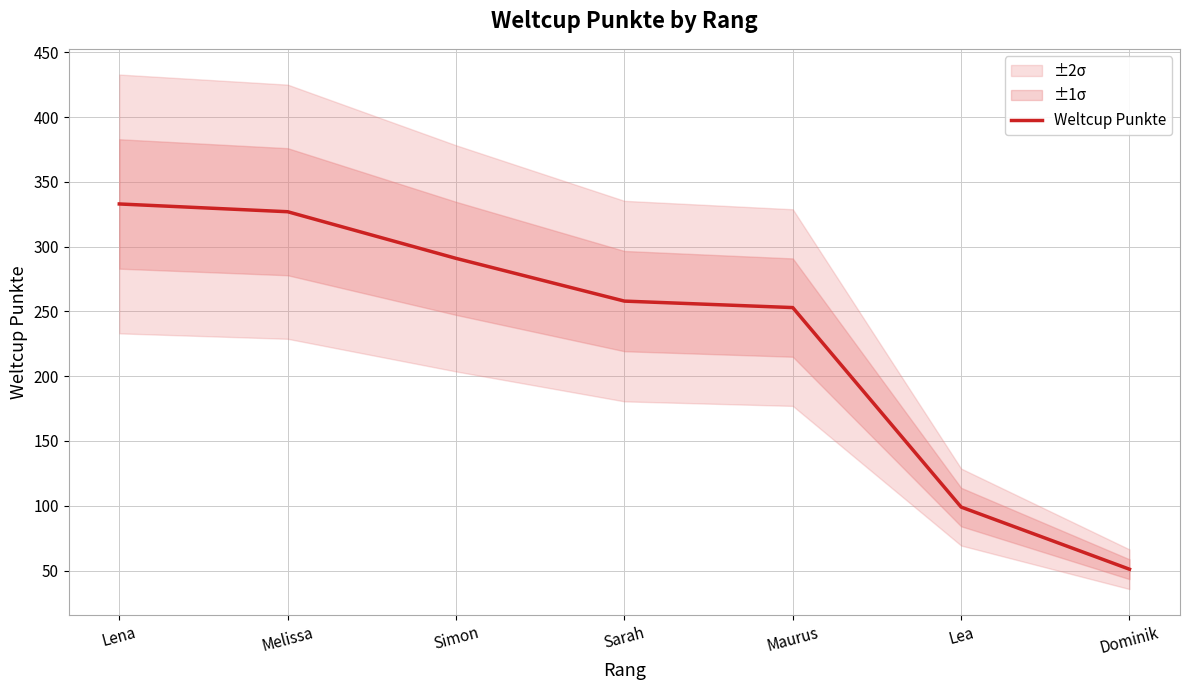

What is the ratio of the value at Melissa to the value at Sarah?

1.3